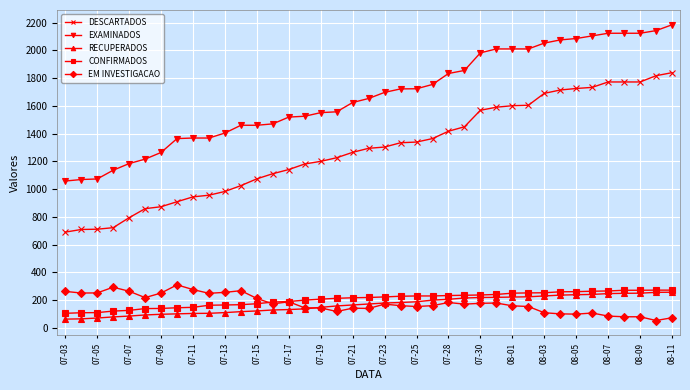

Which series has the widest spread of values?

DESCARTADOS